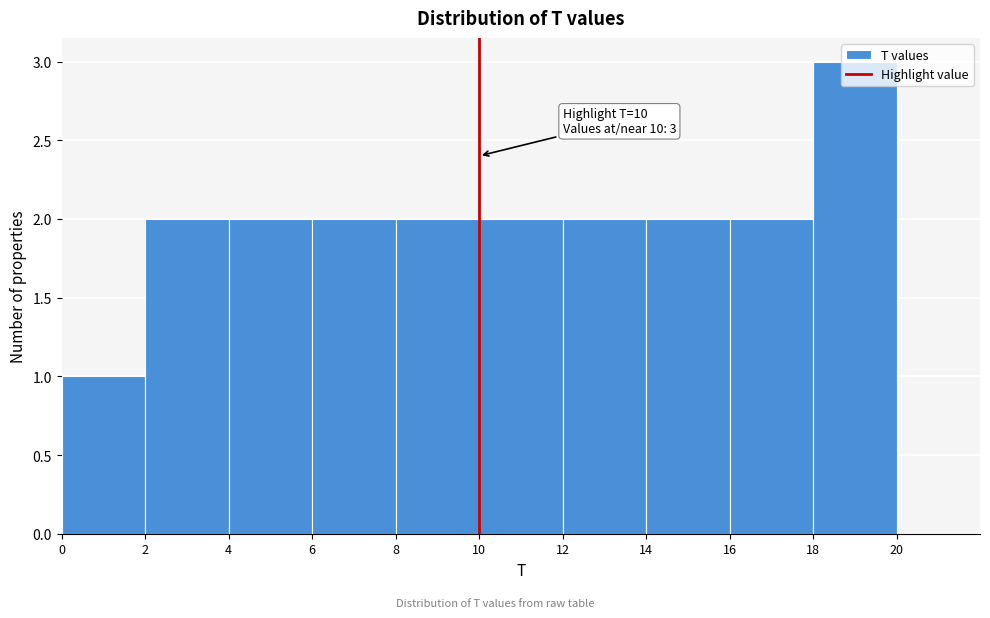

Which range on the x-axis has the tallest bar?

18 to 20